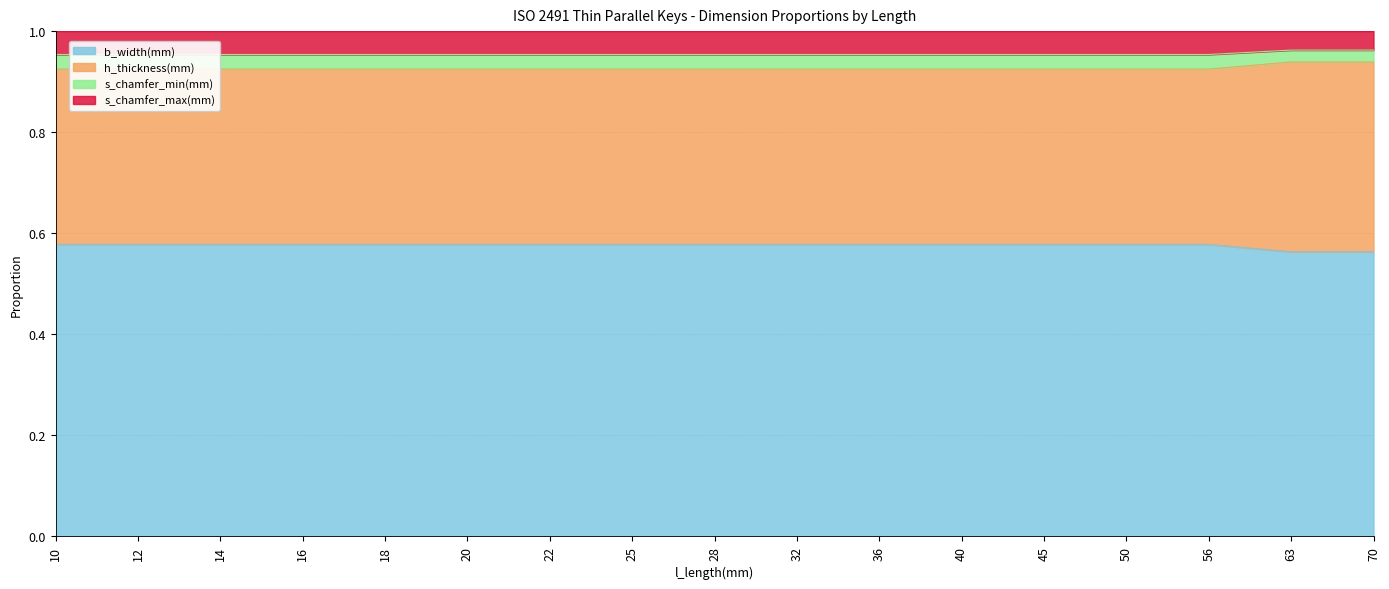

At how many categories does at least one series exceed 0?

17